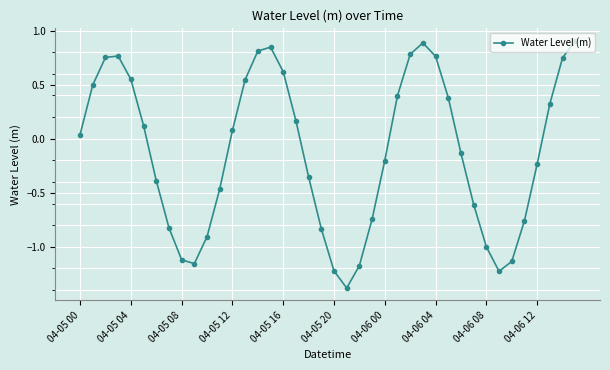

What is the greatest value displayed?

0.9